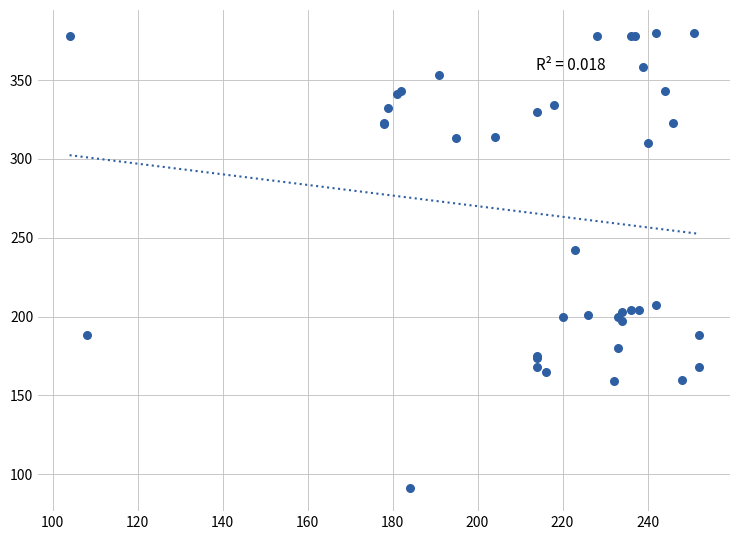

What Y value in the scatter plot is closest to 235?

242